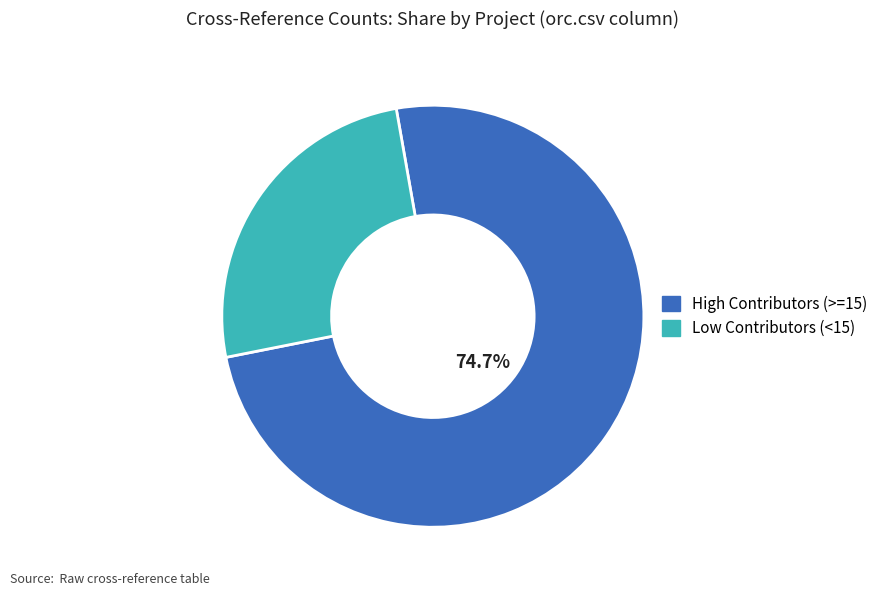

Does any single category account for the majority?

Yes